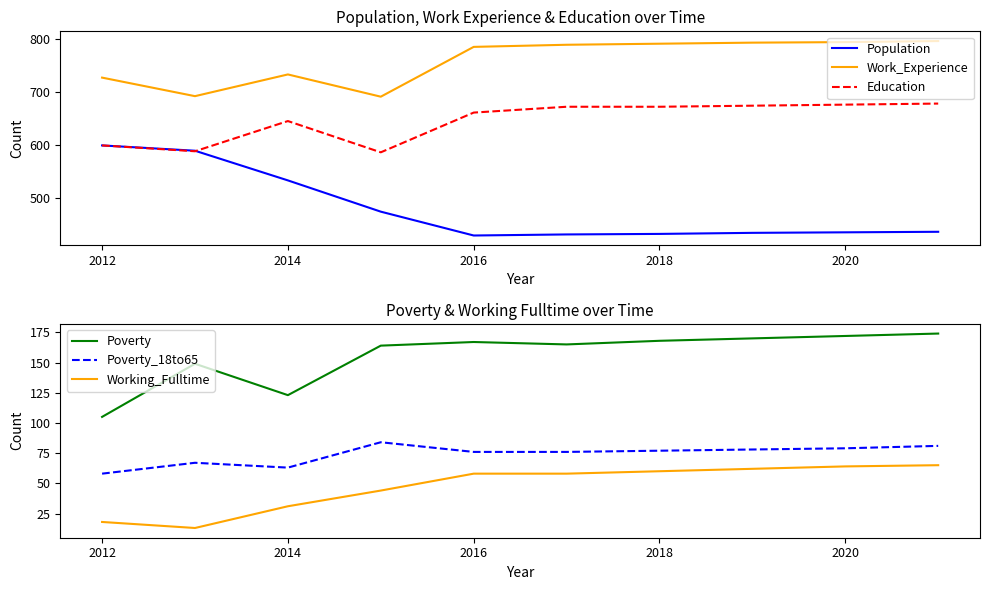

The Population series shows 797 at 2014. True or false?

False